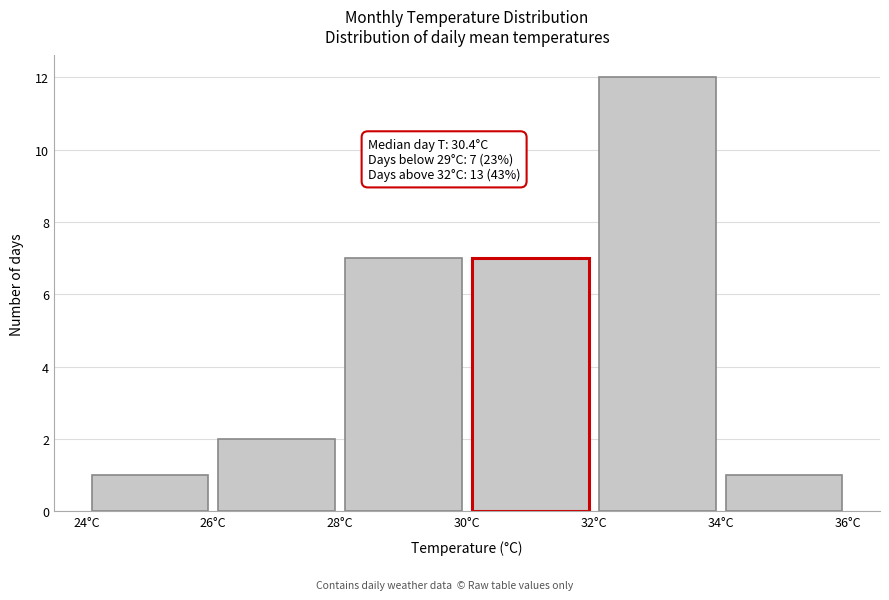

Which range on the x-axis has the tallest bar?

32 to 34